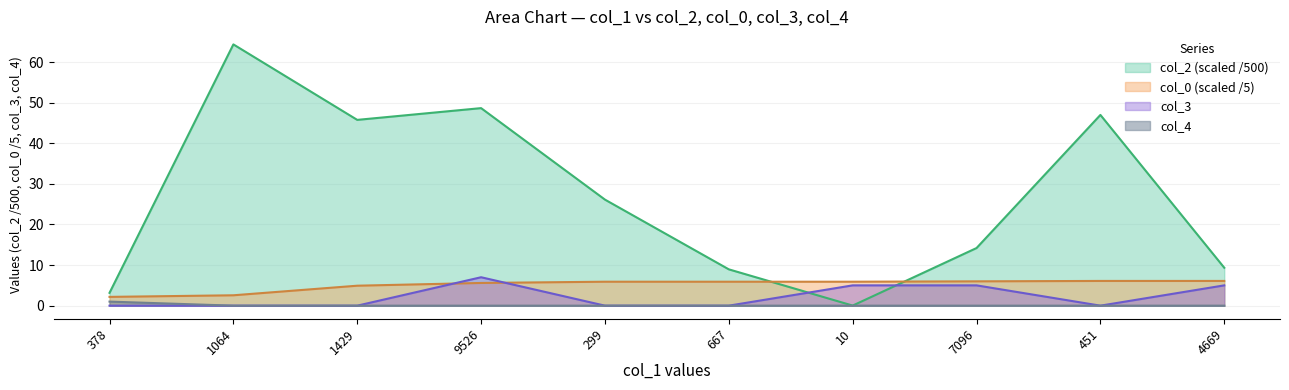

How many lines are shown in the chart?

4